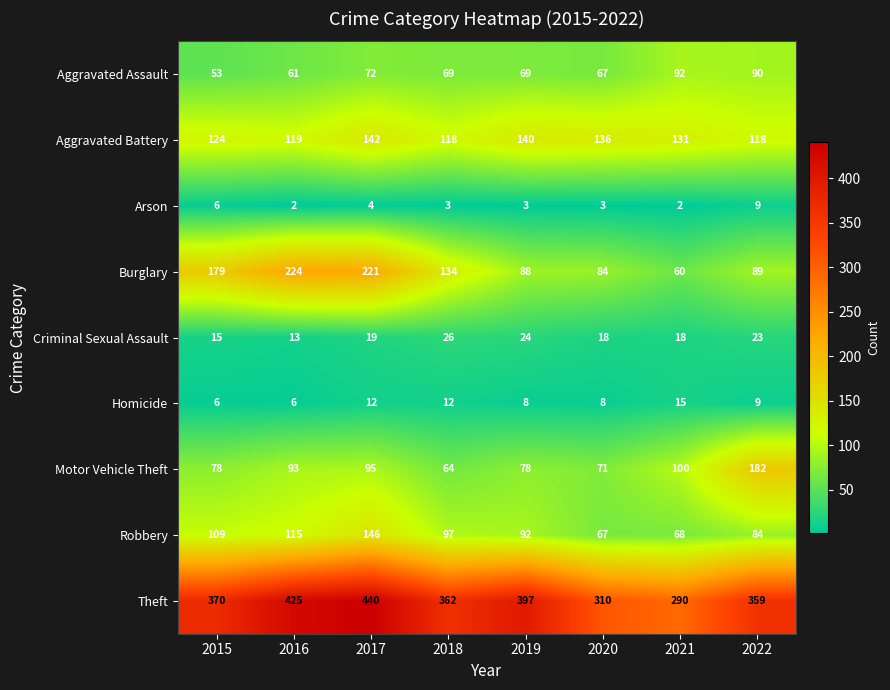

What is the maximum value shown in the chart?

440